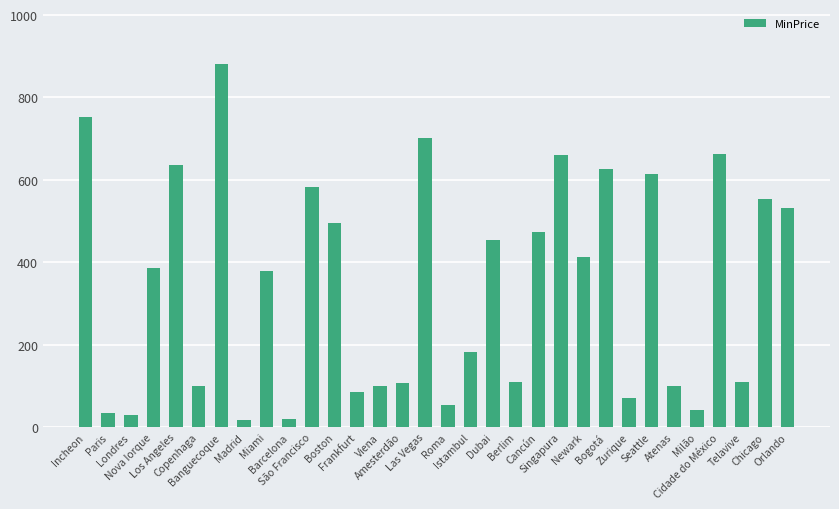

What is the value of the 23rd bar from the left?

413.9